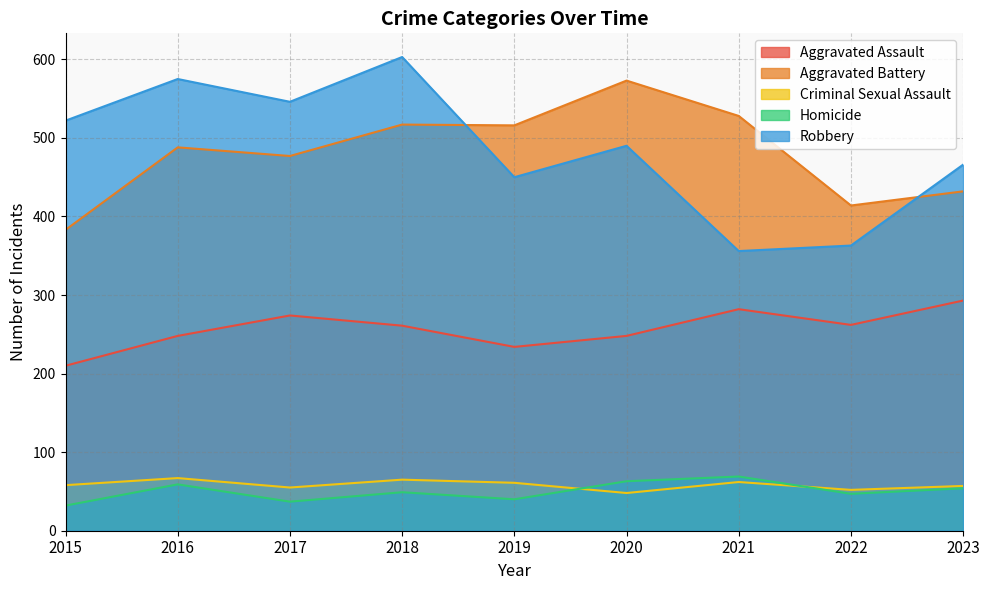

Count the number of categories in the chart.

9